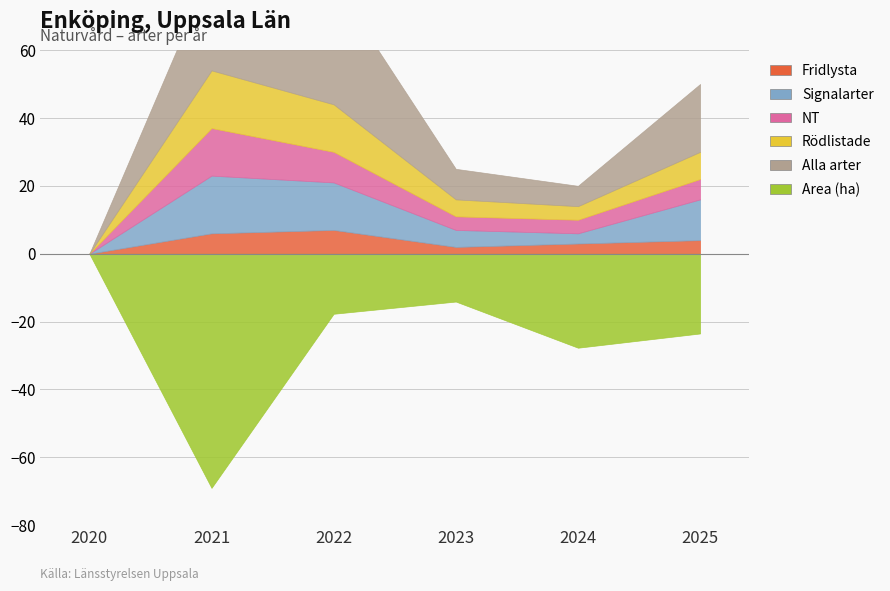

At which label does NT reach its peak?

2021